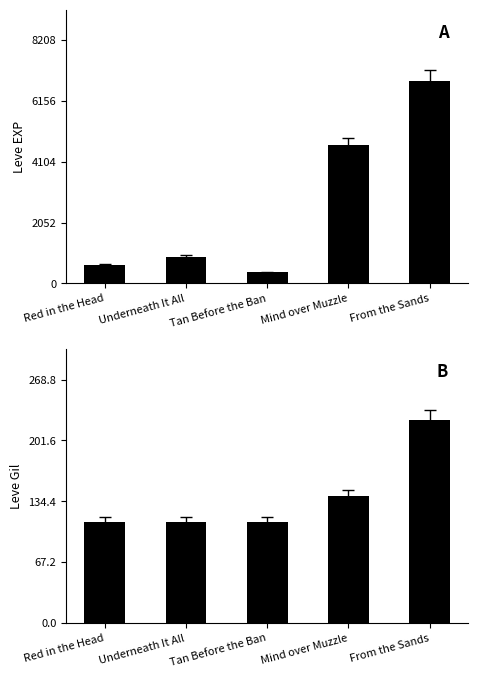

What is the label of the 1st bar from the left?

Red in the Head